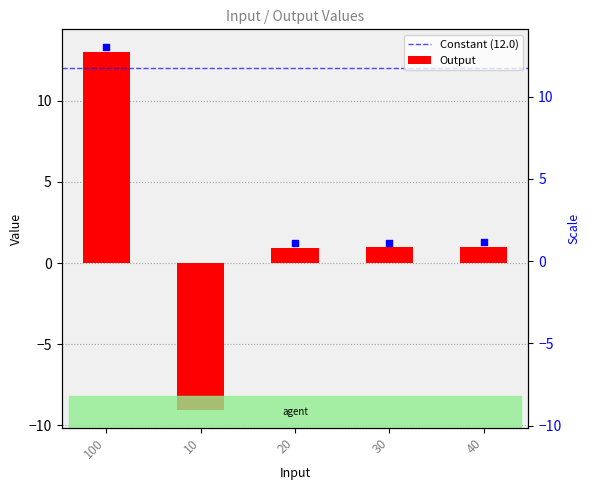

Between 10 and 40, which is larger?

40